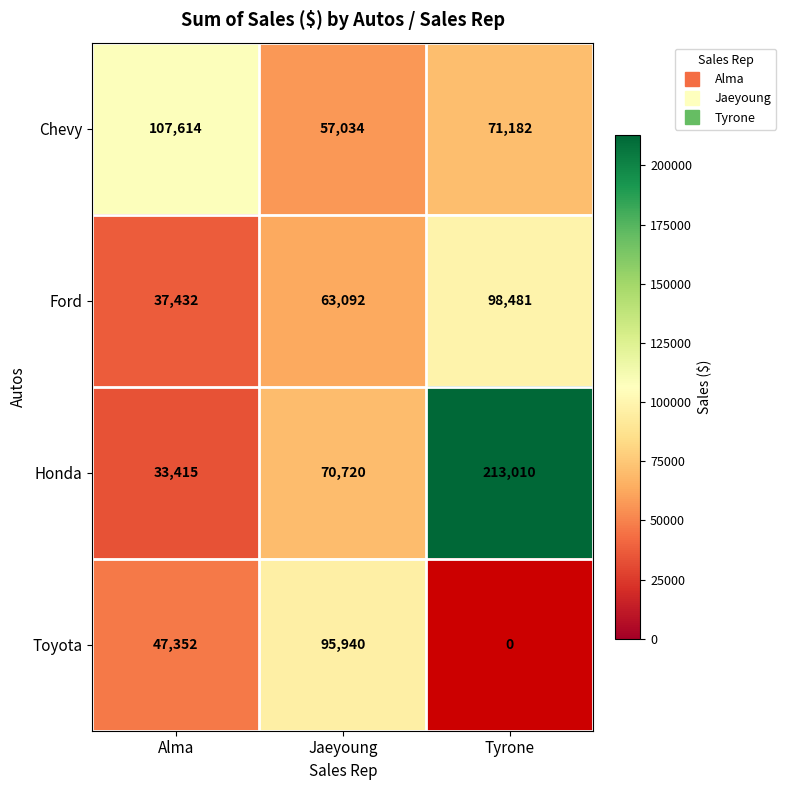

The value of Chevy at Jaeyoung is 95585.2. True or false?

False